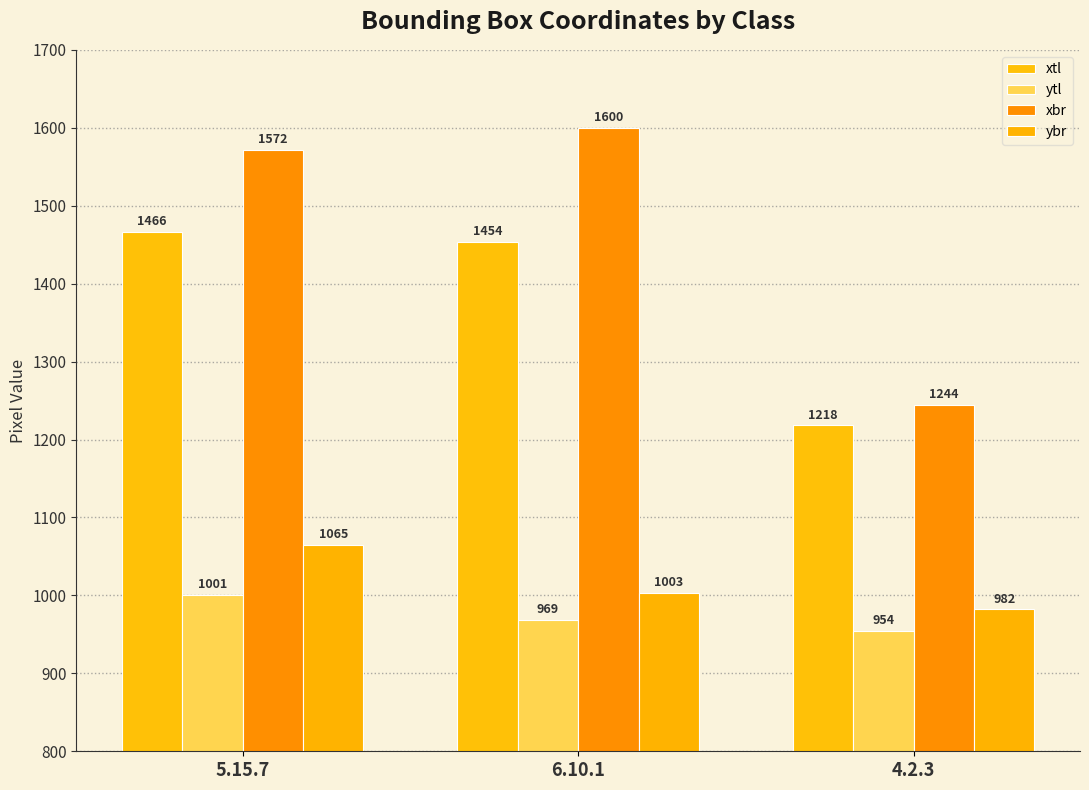

At which category does the chart reach its minimum across all series?

4.2.3